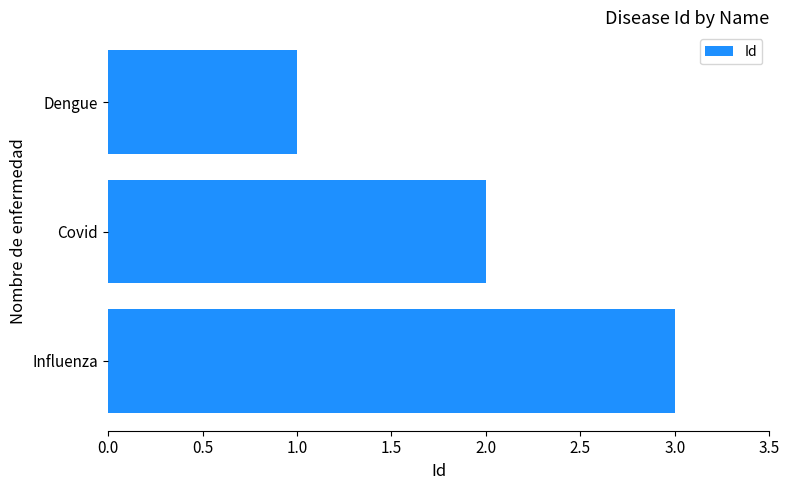

What is the label of the 1st bar from the top?

Dengue